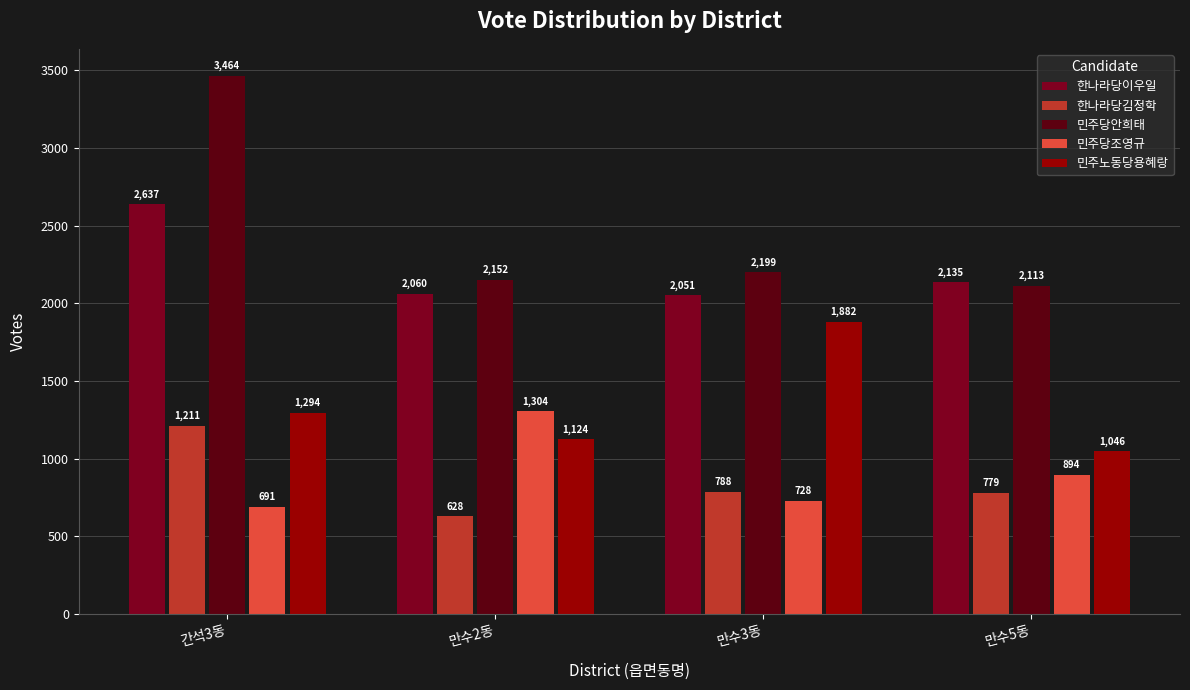

What are all the series names shown in the legend?

한나라당이우일, 한나라당김정학, 민주당안희태, 민주당조영규, 민주노동당용혜랑